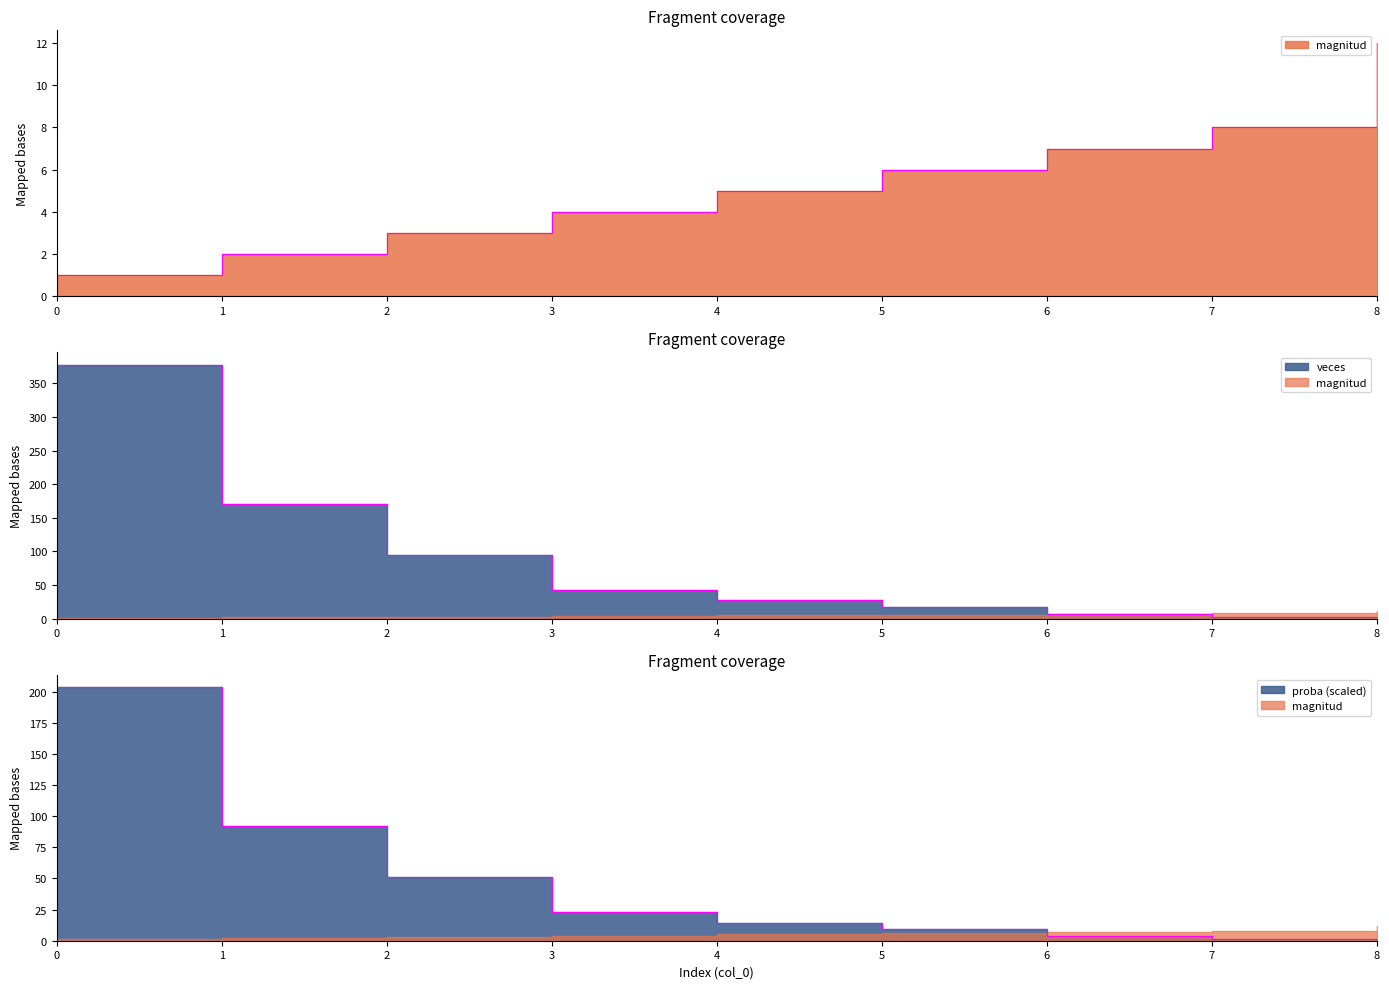

At which label is magnitud closest to 6?

5